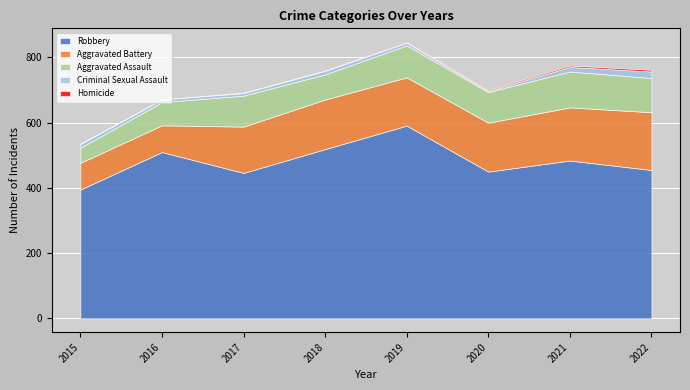

What is the total value across all series at 2015?

535